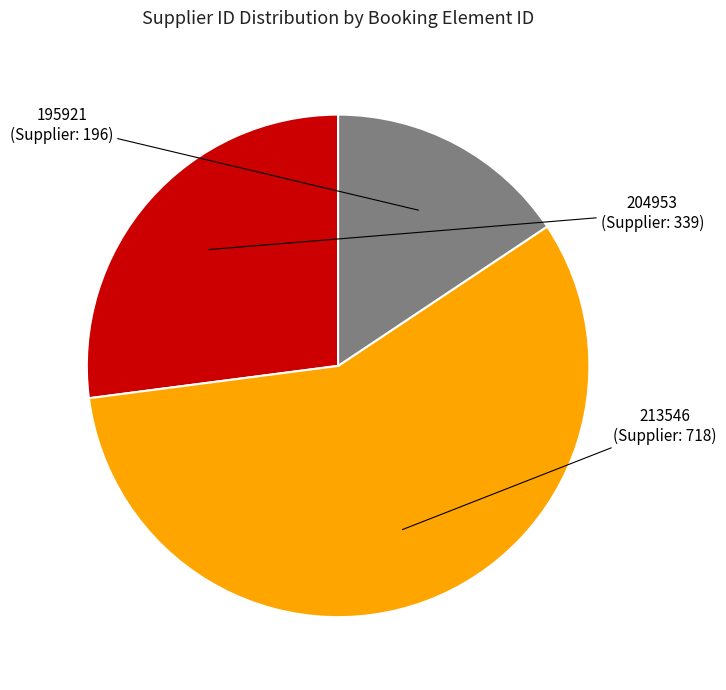

How many slices are in this pie chart?

3